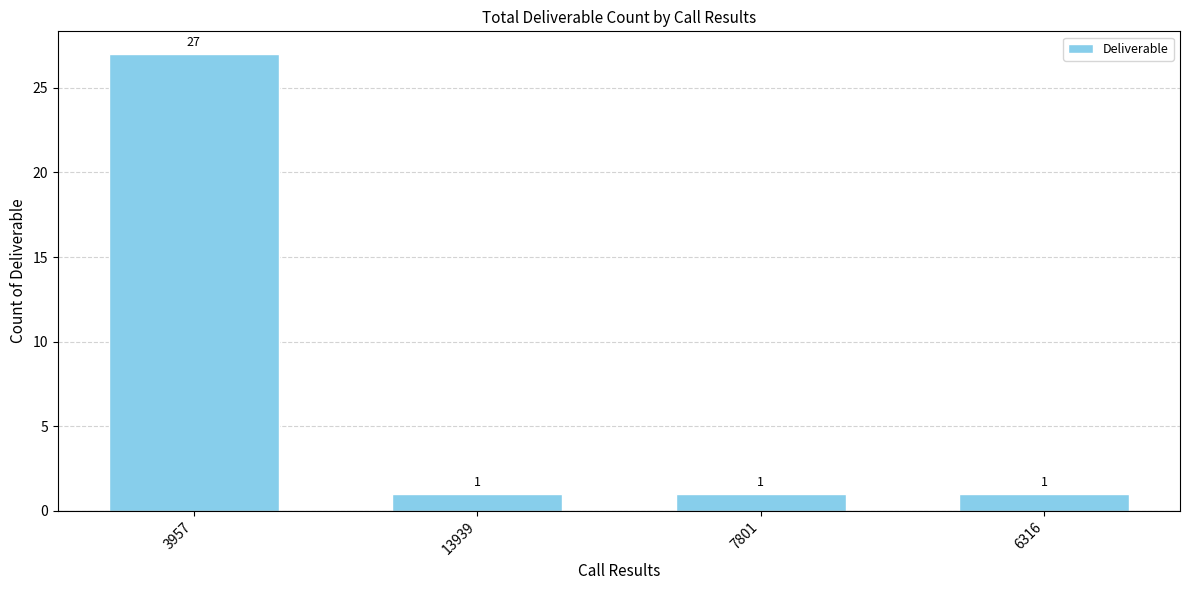

What is the difference between the maximum and minimum values?

26